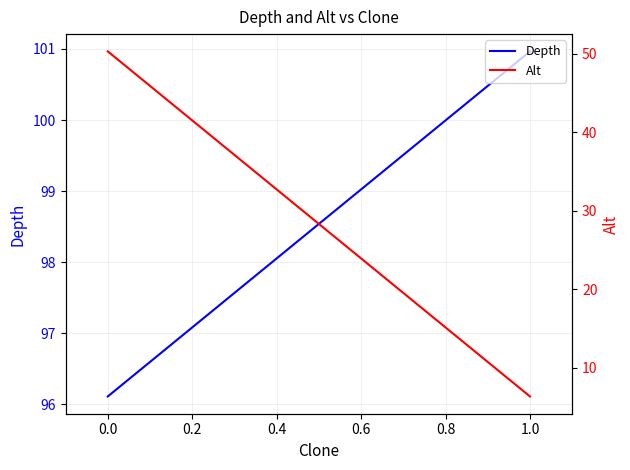

The Depth series shows 155.9 at 0.0. True or false?

False